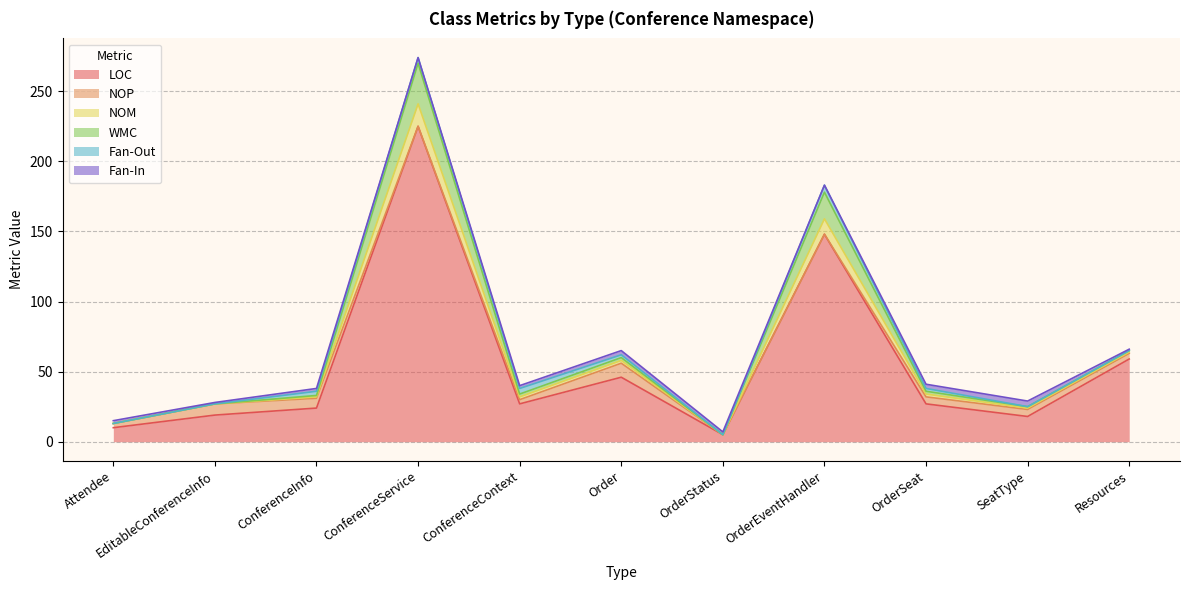

In WMC, how many points are higher than both neighbors (excluding endpoints)?

3